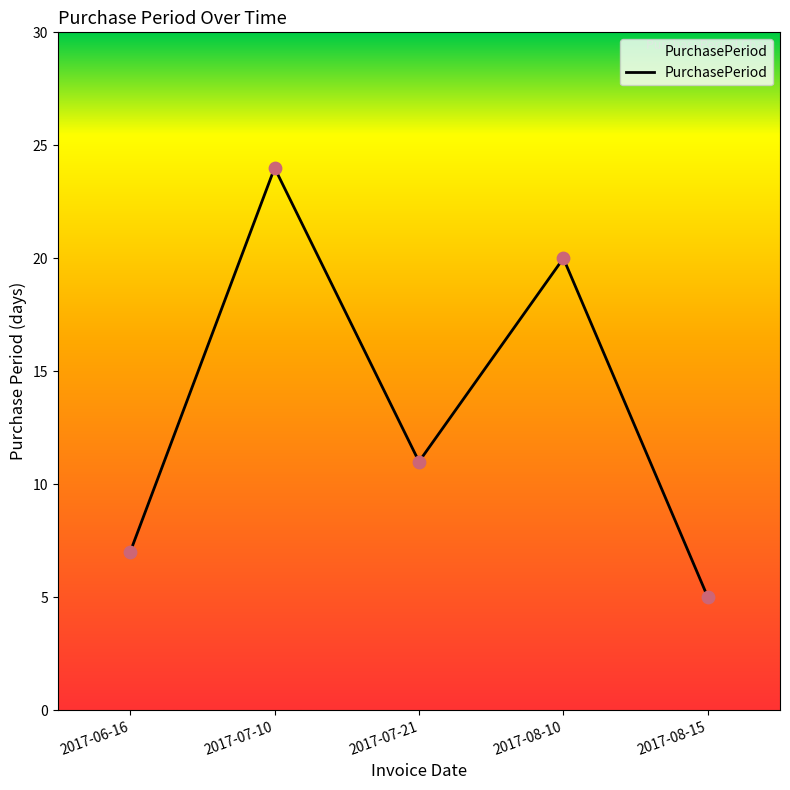

What is the change in value from 2017-07-21 to 2017-08-10?

+9